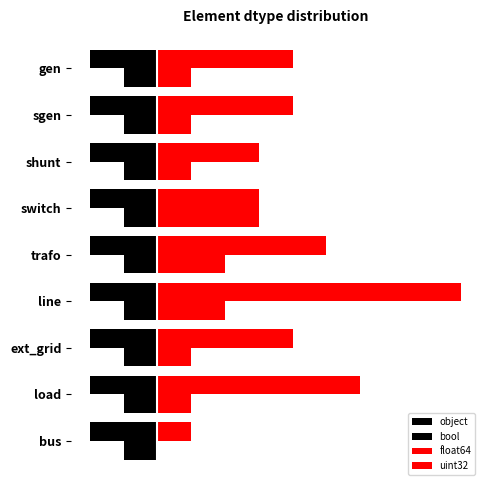

What is the value of the float64 bar at the 2nd from the left?

6.0